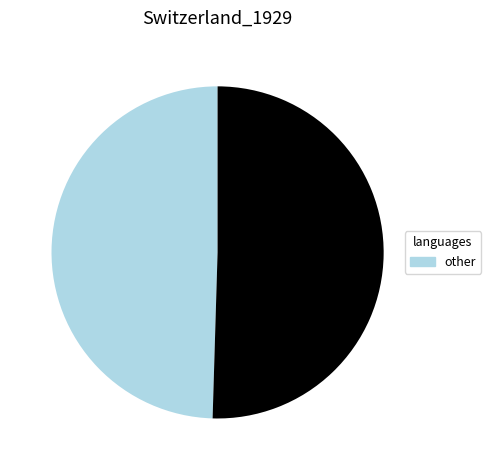

Is there a majority slice in this chart?

Yes